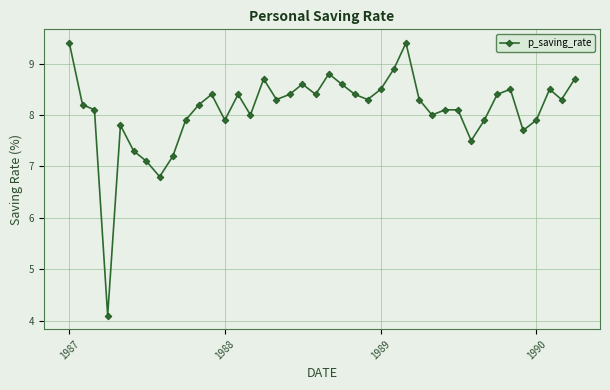

What is the difference between the maximum and second lowest values?

2.6